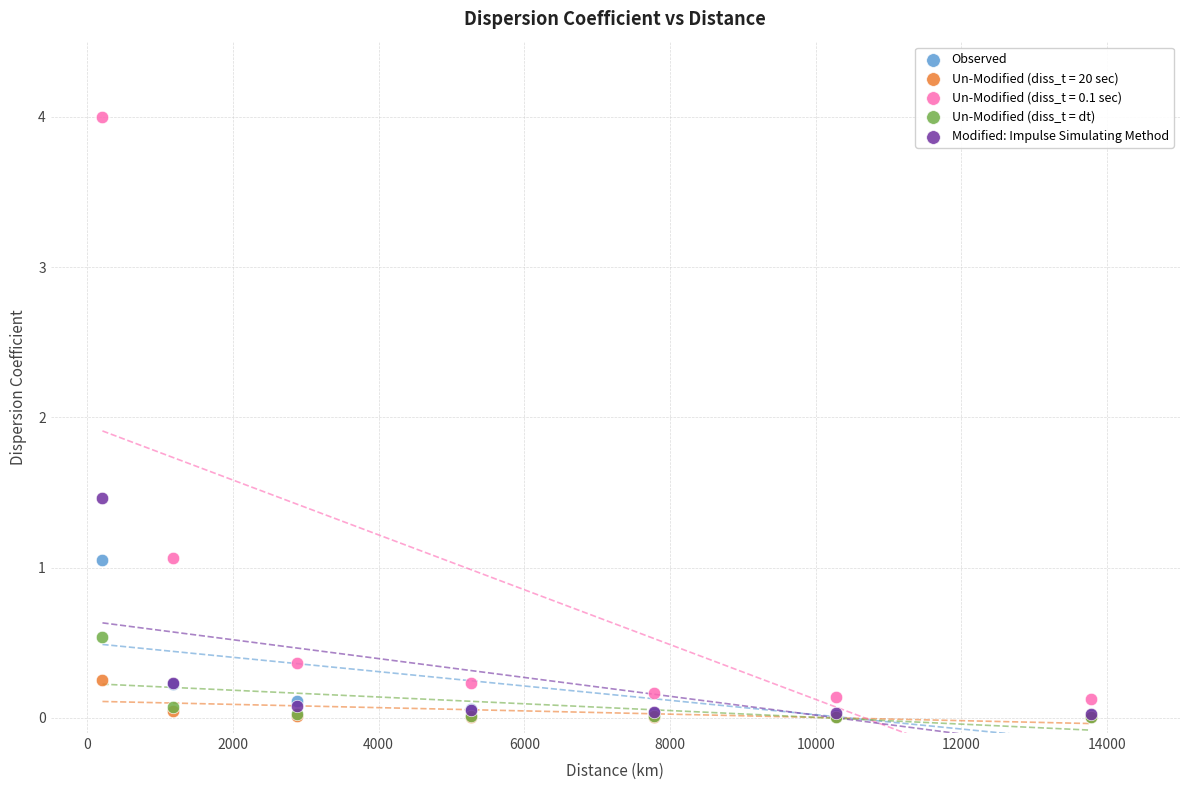

Across all series, what Y value is closest to 2?

1.5